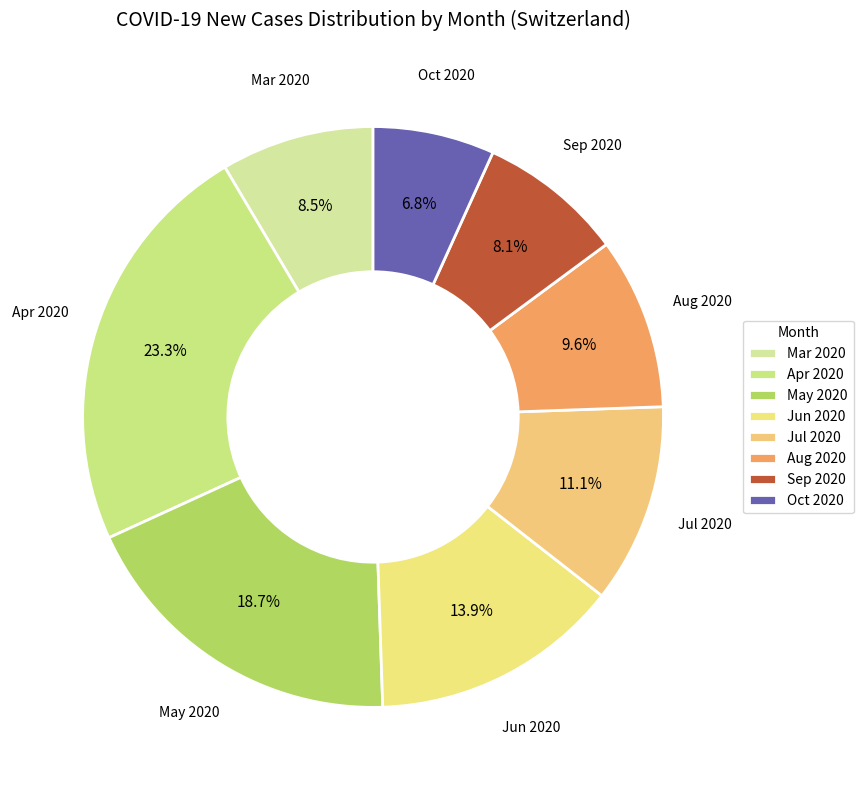

What is the total percentage of Apr 2020 and Aug 2020?

32.9%